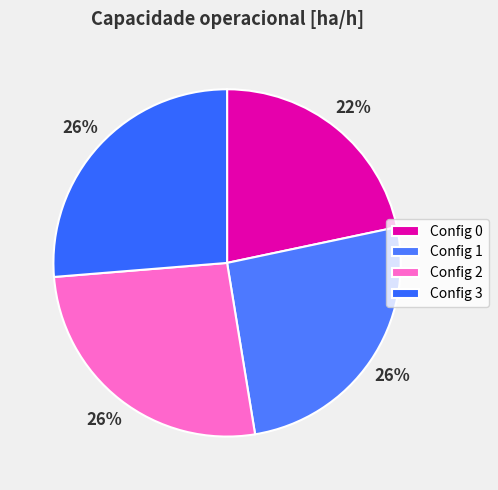

How many segments does this pie chart have?

4